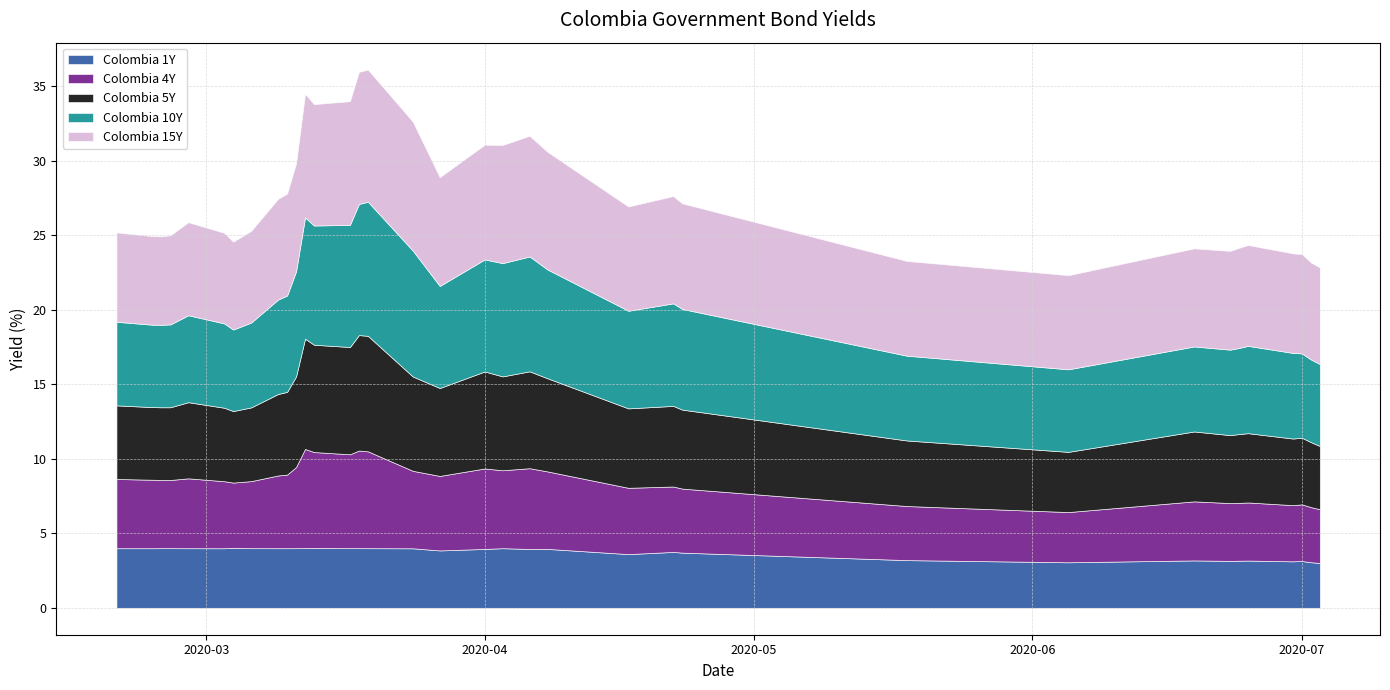

What is the average value of the Colombia 10Y series?

6.6